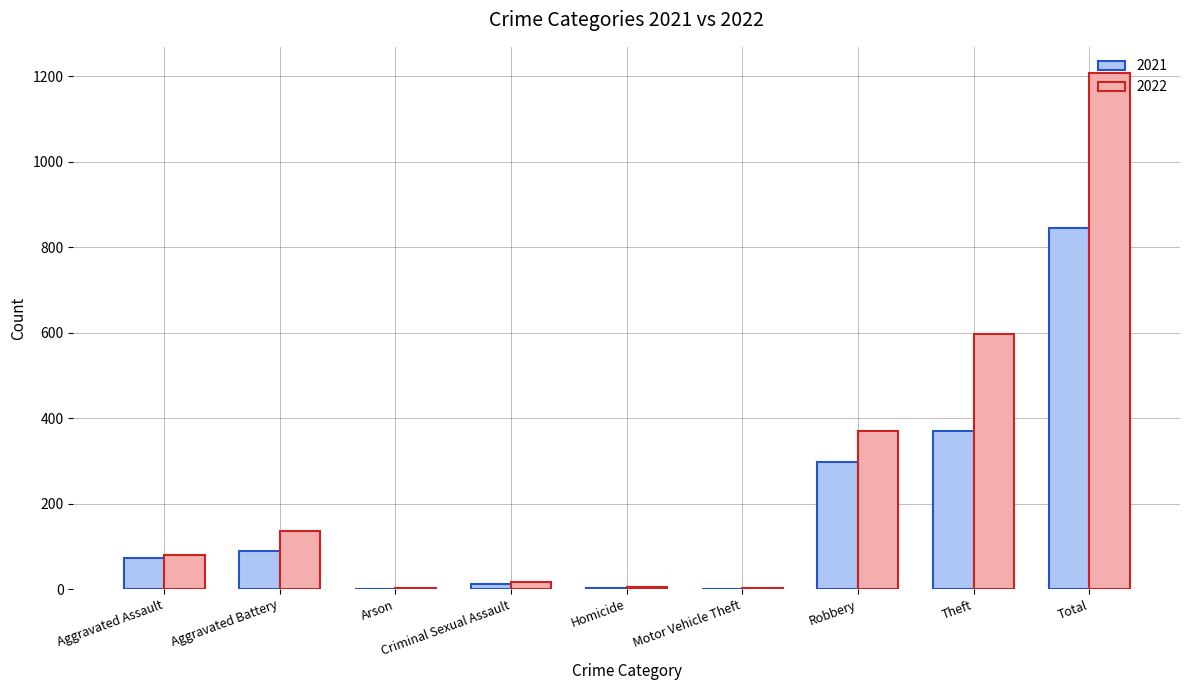

What is the total value across all series at Robbery?

667